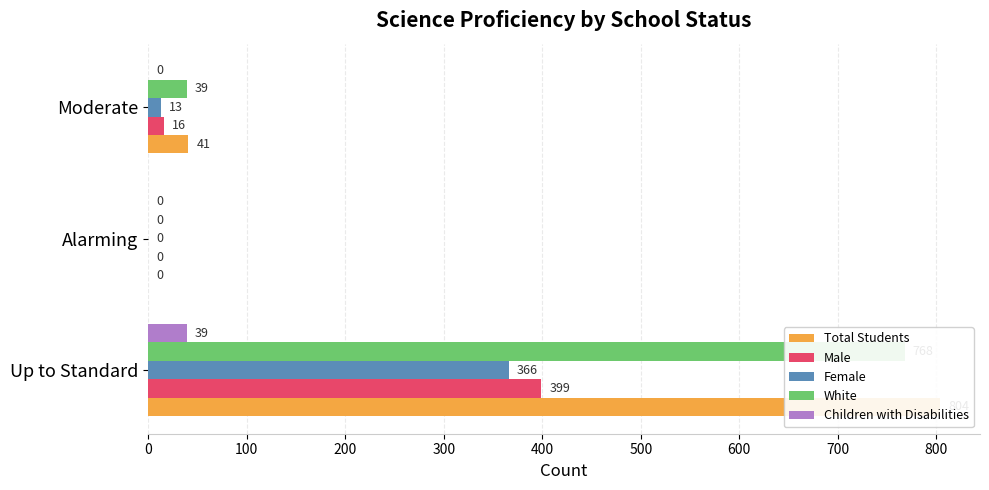

How many values in Total Students are above zero?

2